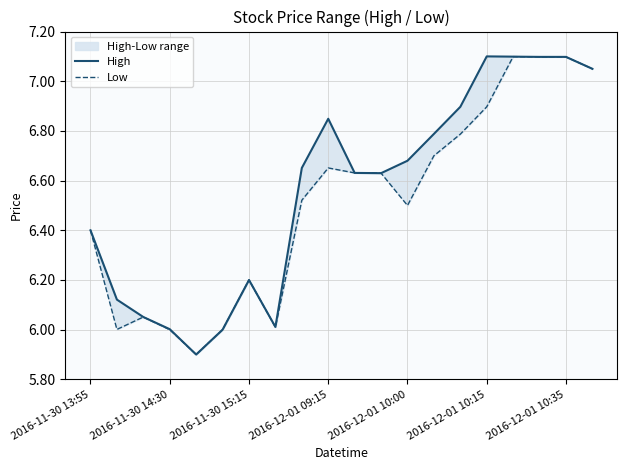

What is the average value of the Low series?

6.5